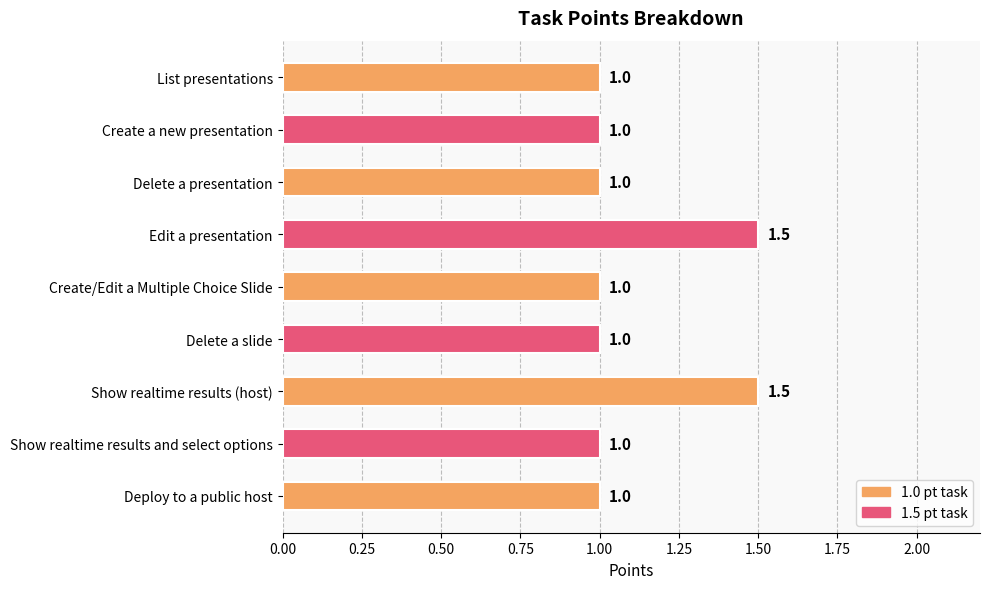

How many bars are there in total?

9